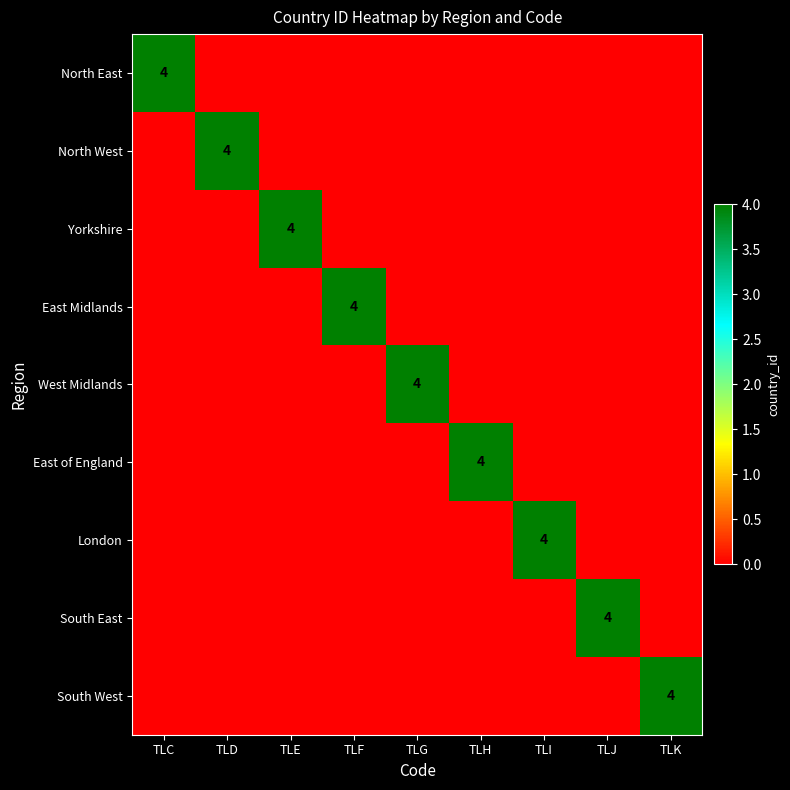

Is it true that South West equals 4 at TLK?

True